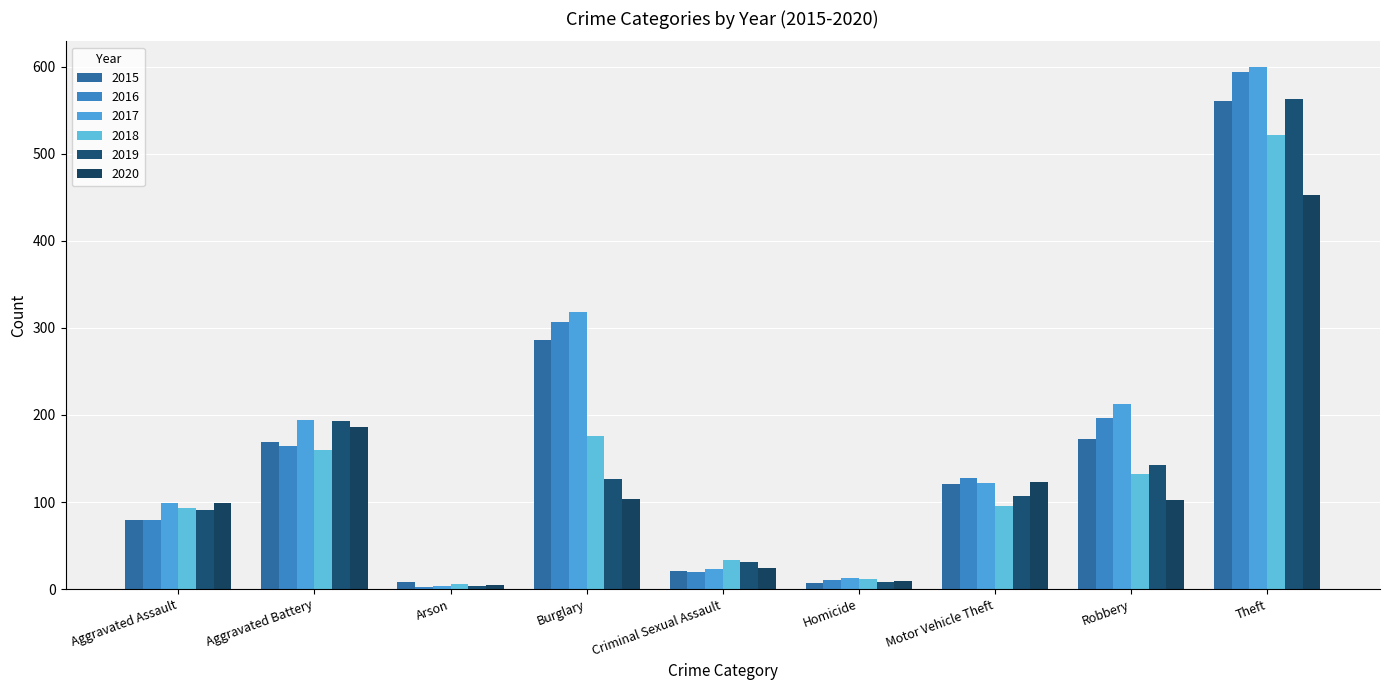

How many bars are there in total?

54